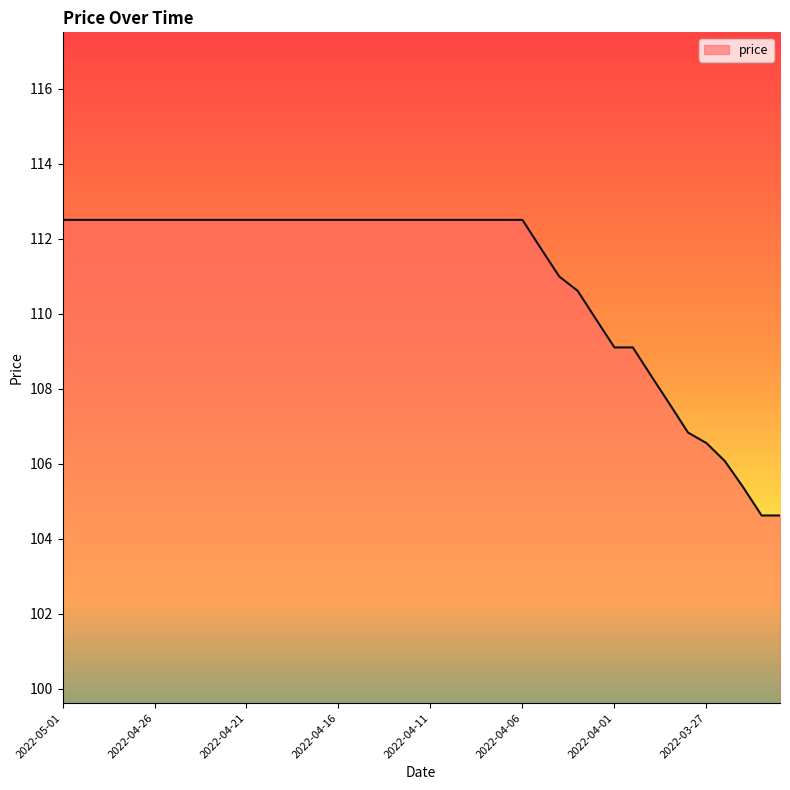

What is the maximum value shown in the chart?

112.5